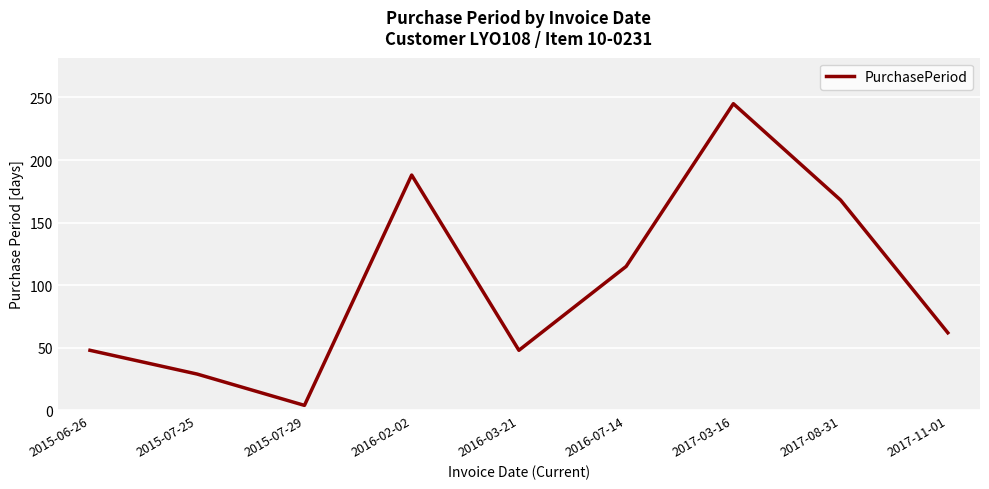

At which category does the chart reach its peak across all series?

2017-03-16